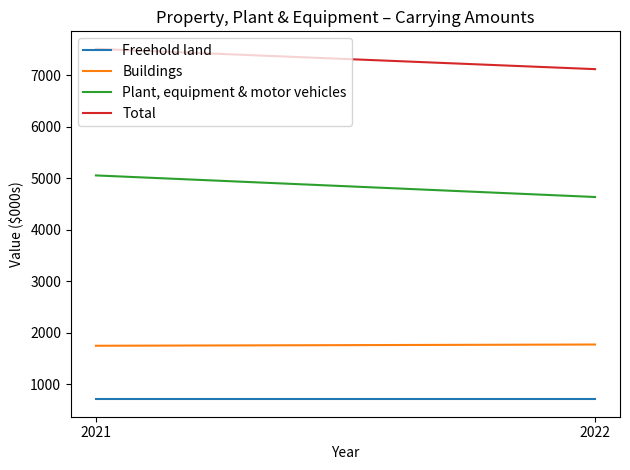

Which has a higher value, 2021 or 2022?

2021